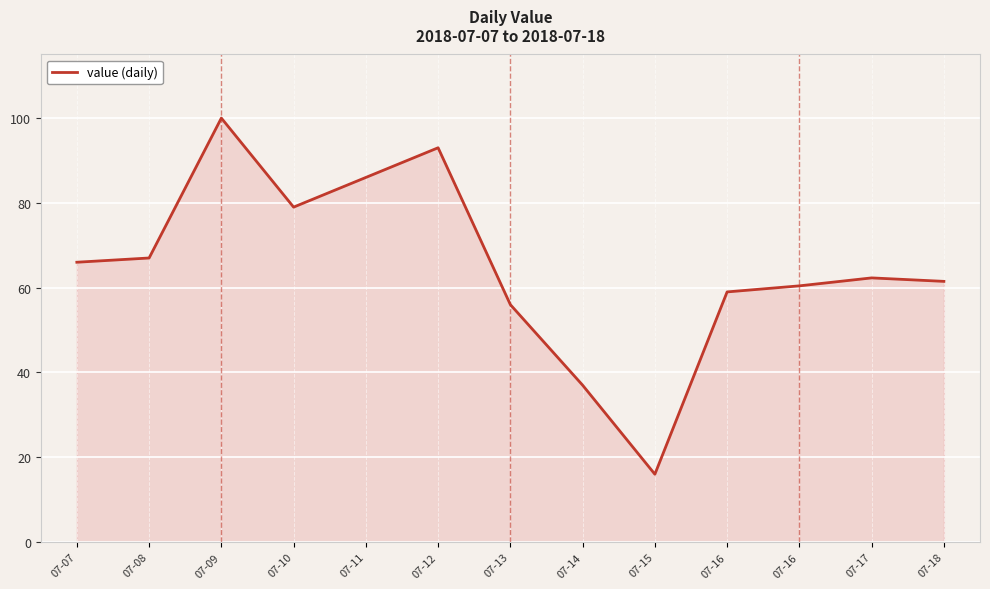

The chart shows a value of 34.7 at 07-07. True or false?

False